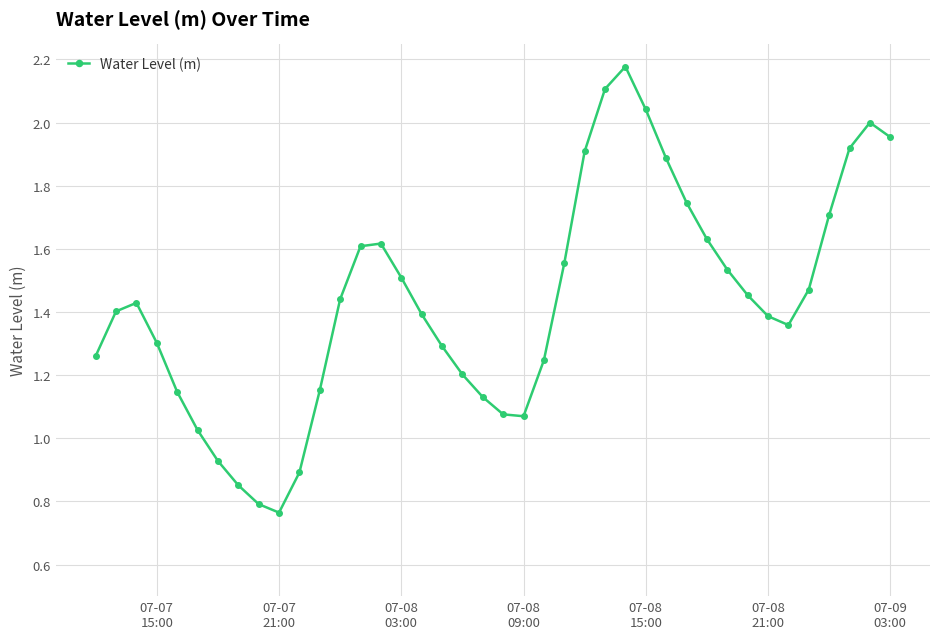

What is the sum of all values?

57.4